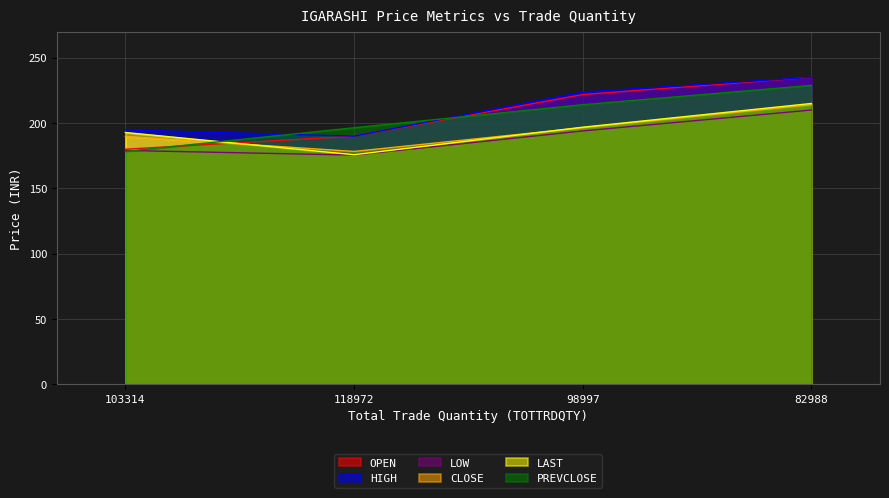

At which label does LOW first exceed 194?

82988